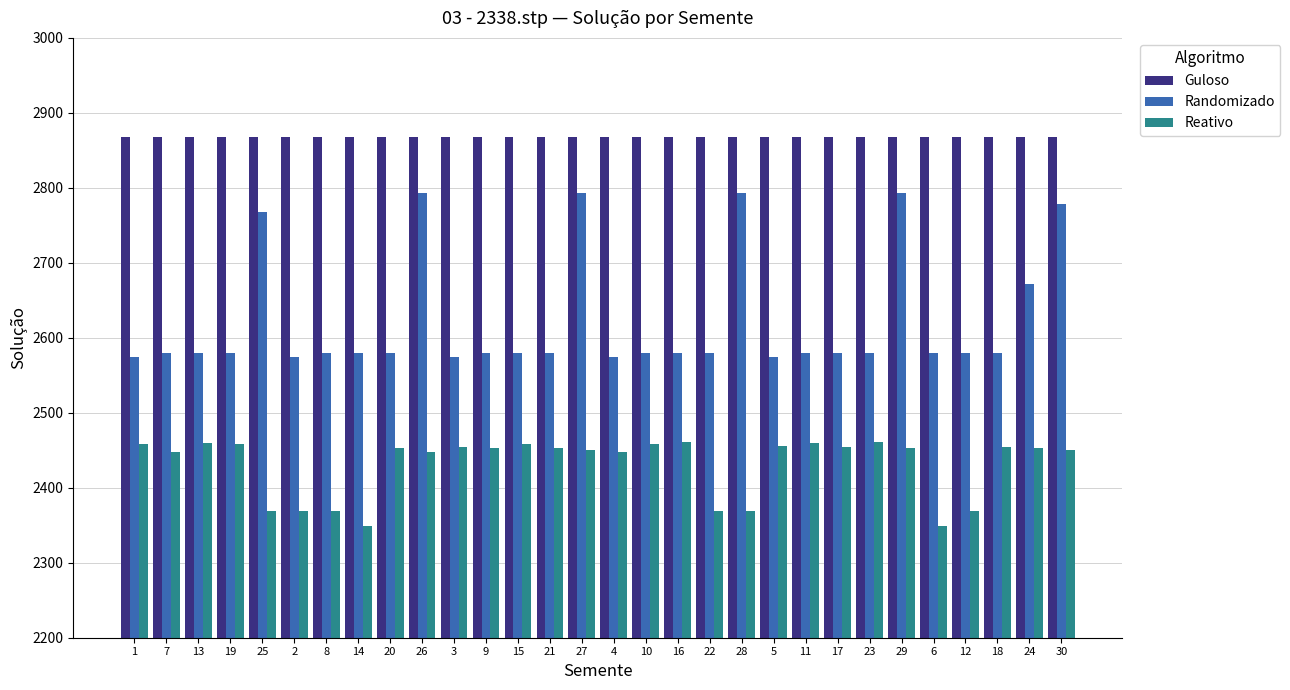

How many series are shown in this chart?

3